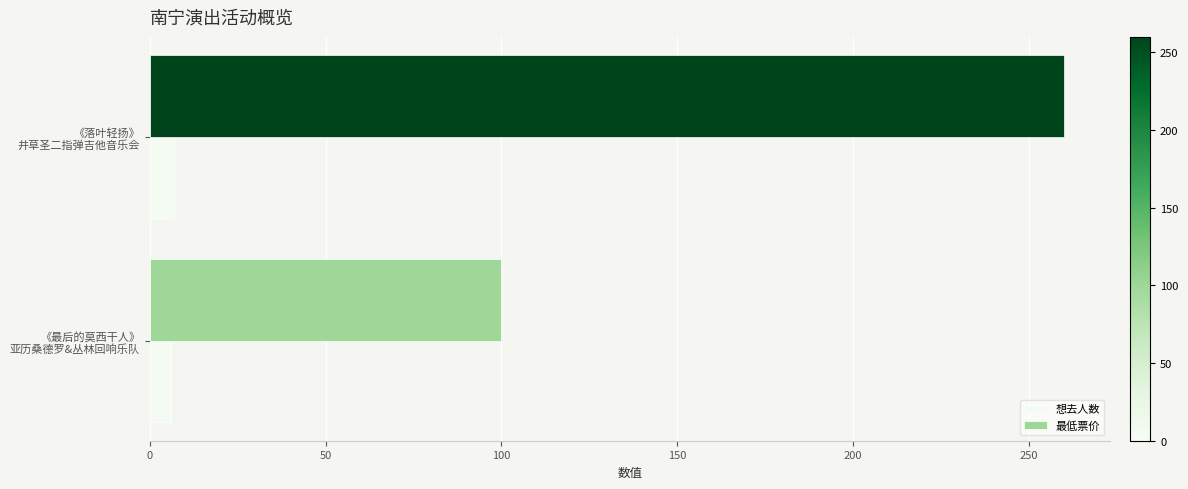

List the series in order of their peak value, lowest first.

想去人数, 最低票价